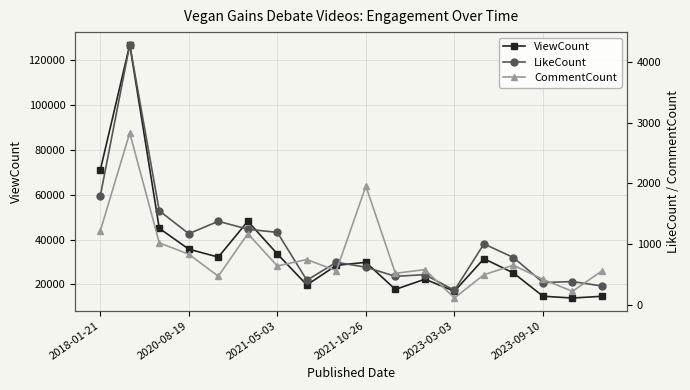

What is the total value across all series at 16?

14550